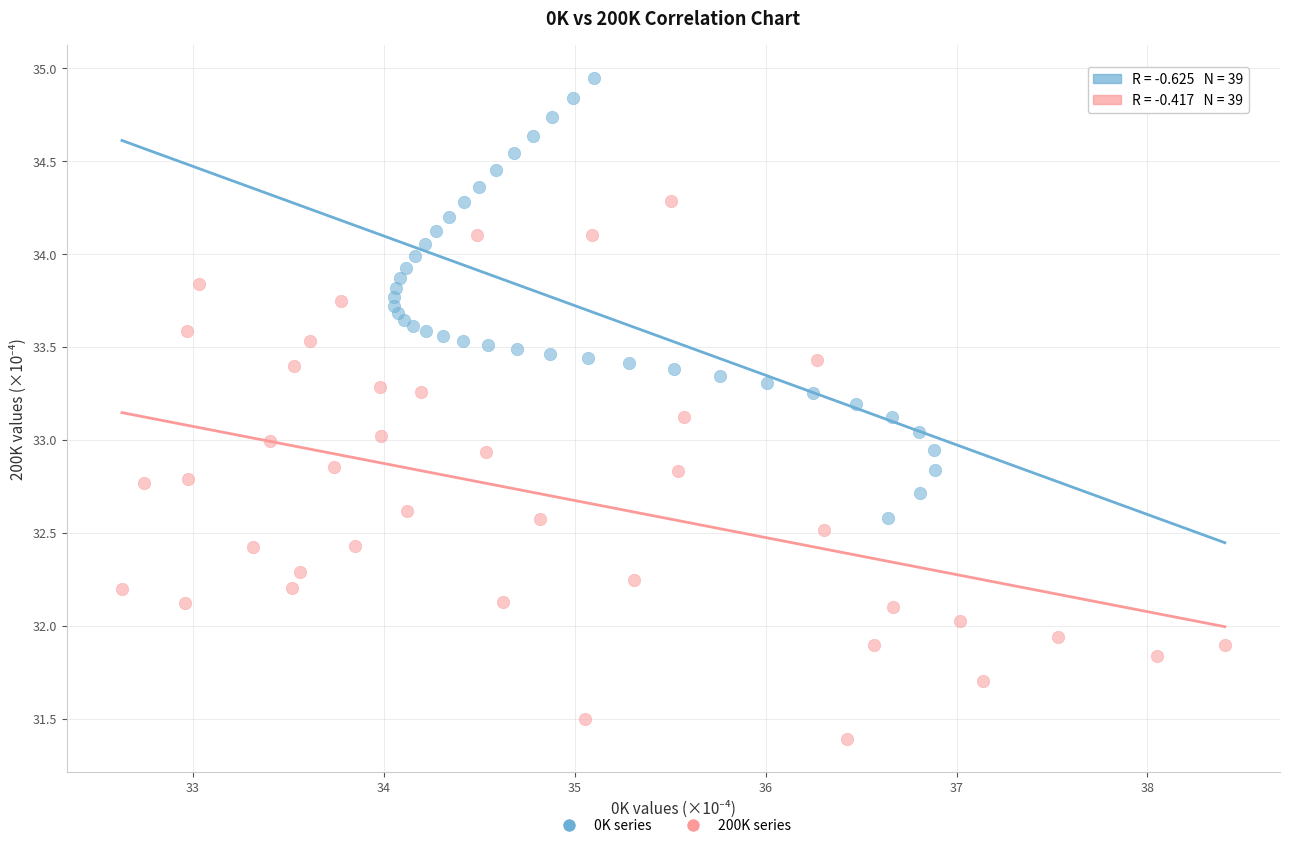

Which series has the largest Y range (max minus min)?

200K series